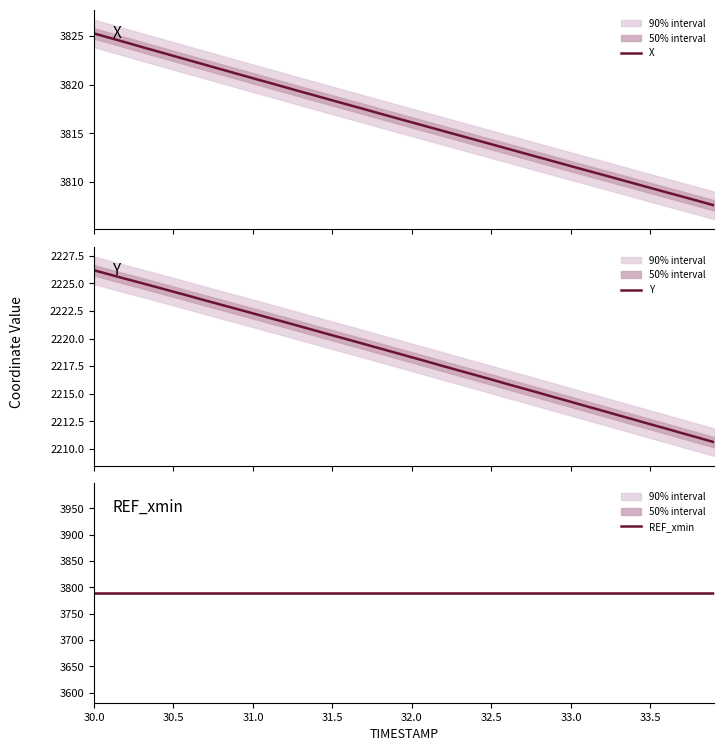

Does the chart have visible grid lines?

No